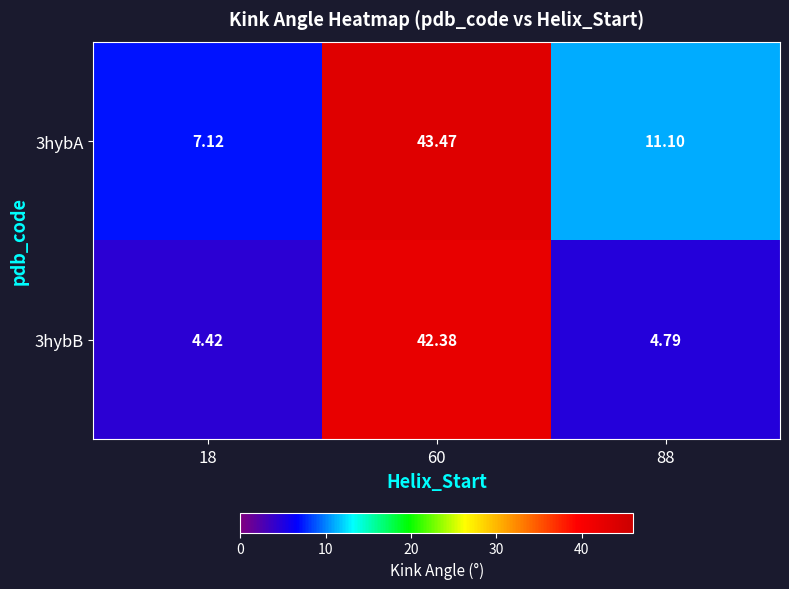

How many data points in 3hybA are less than 11?

1